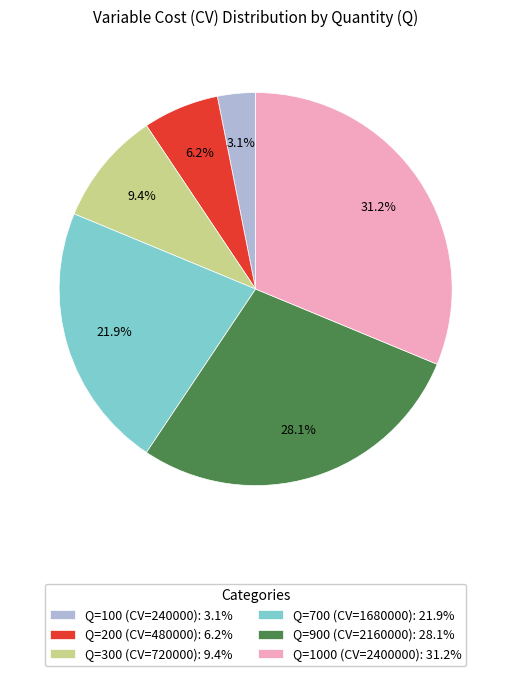

Which slice is the smallest?

Q=100 (CV=240000)